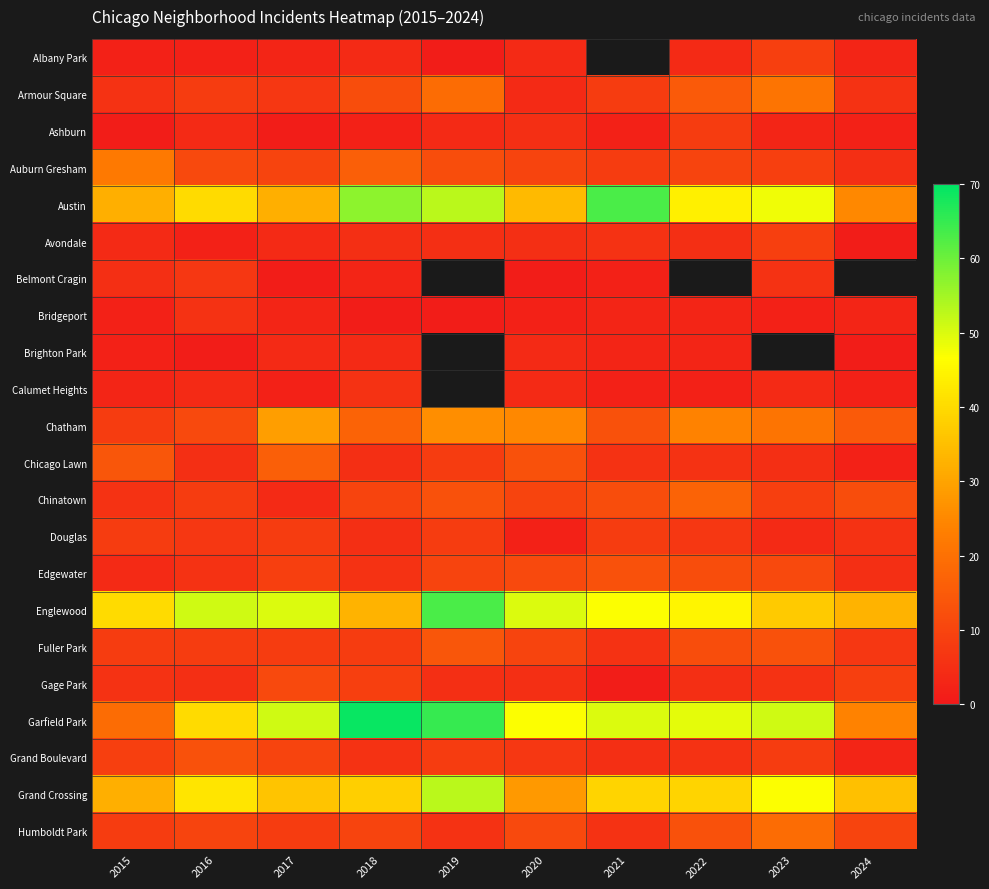

What is the difference between the Ashburn values at 2016 and 2018?

2.0